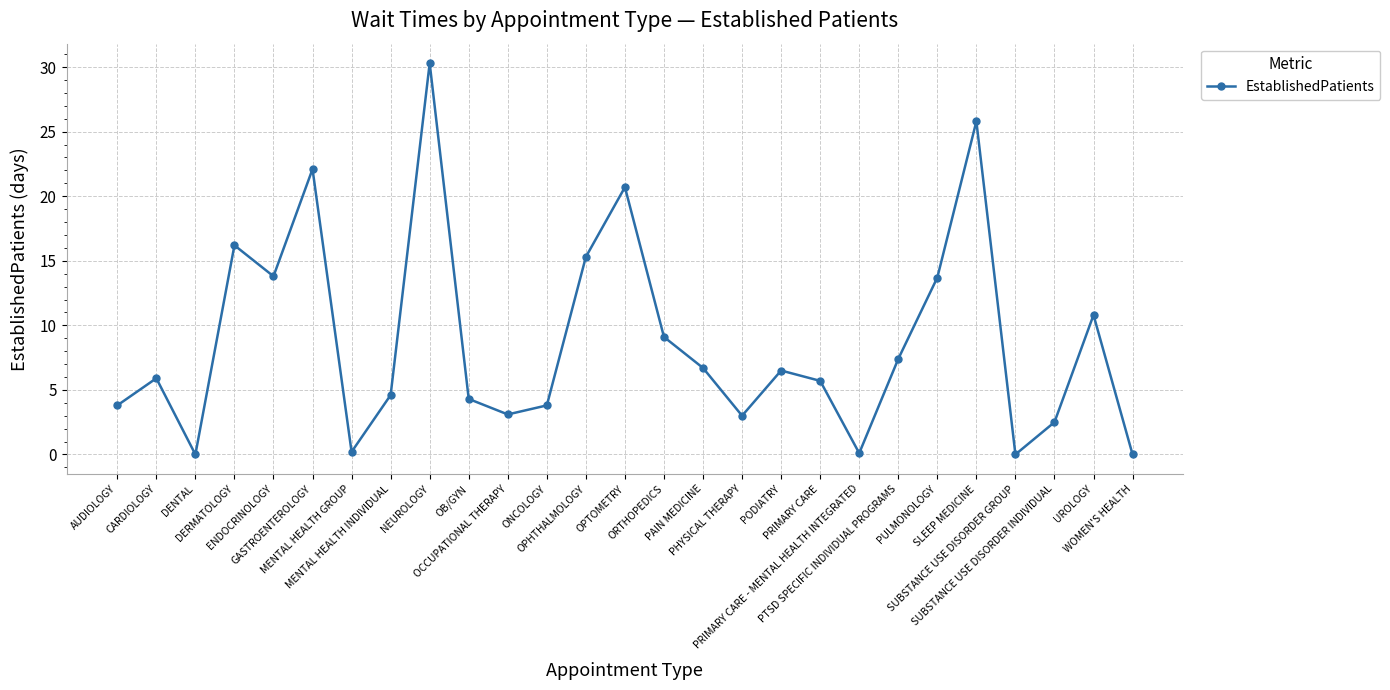

What is the sum of all values?

235.4